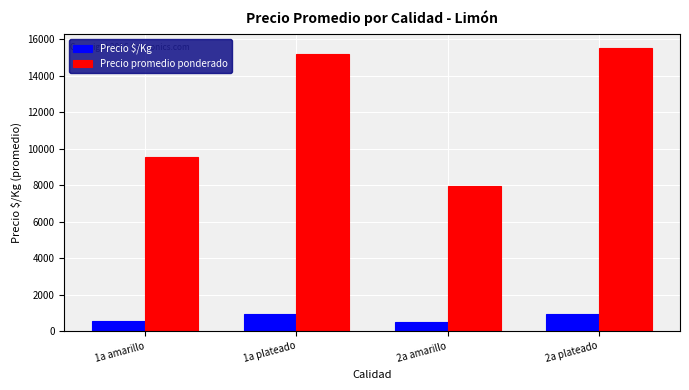

What is the label of the 1st bar from the right?

2a plateado